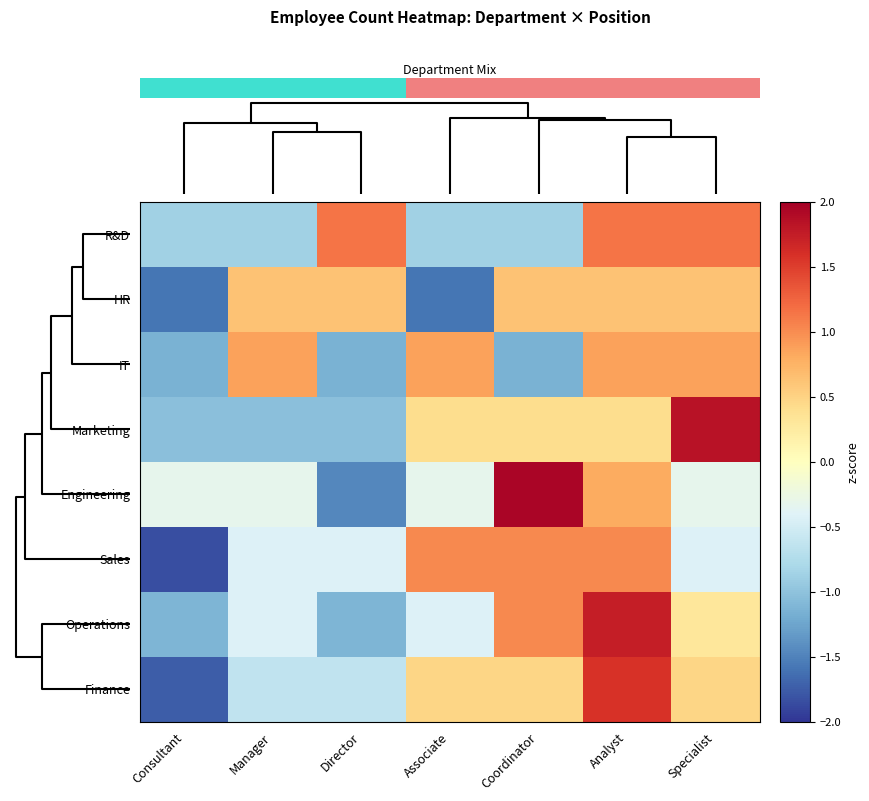

Count the number of data series in this chart.

8